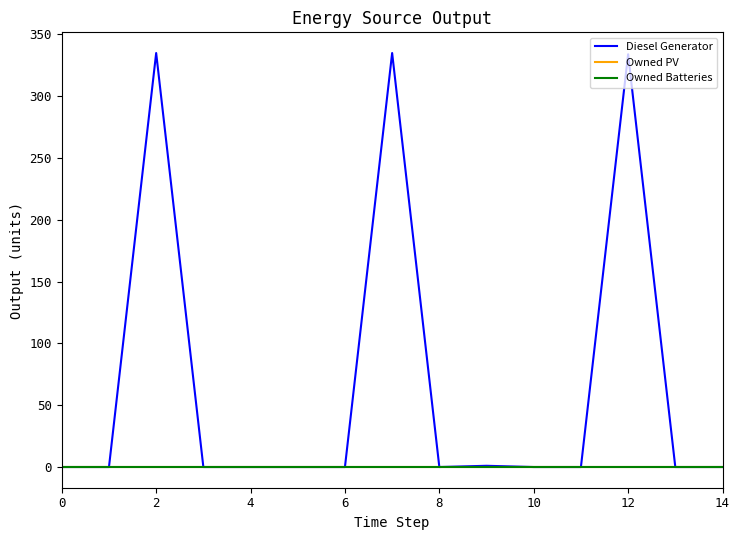

True or false: Owned PV and Diesel Generator cross at least once.

False